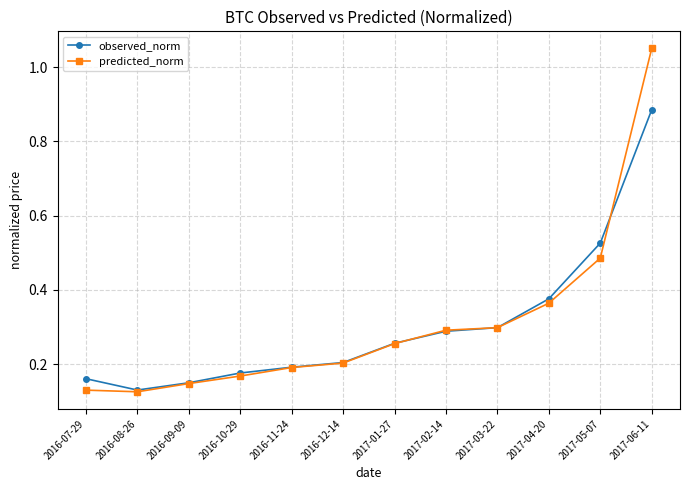

What is the label of the 6th point from the left?

2016-12-14